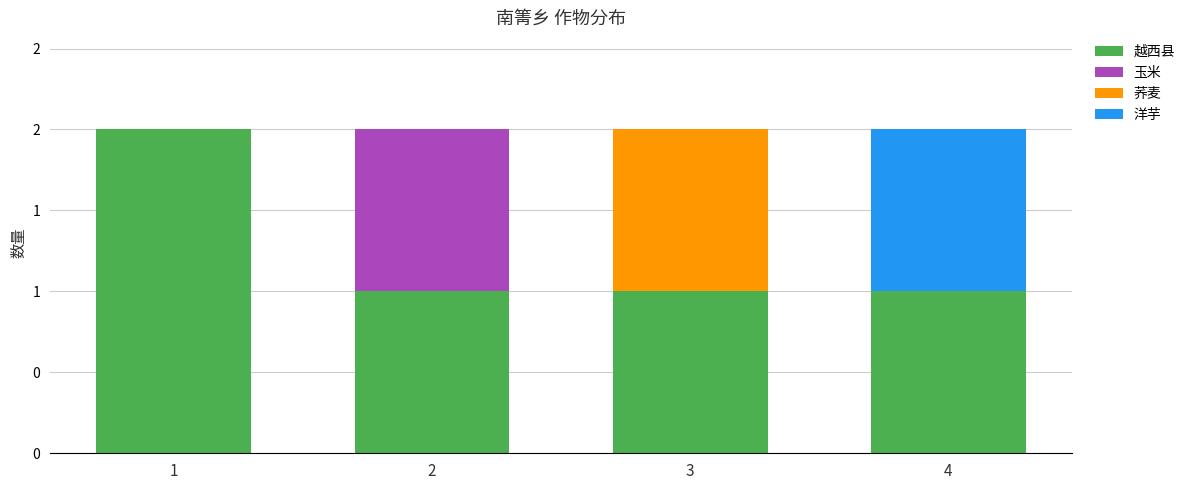

Does the chart contain stacked bars?

Yes